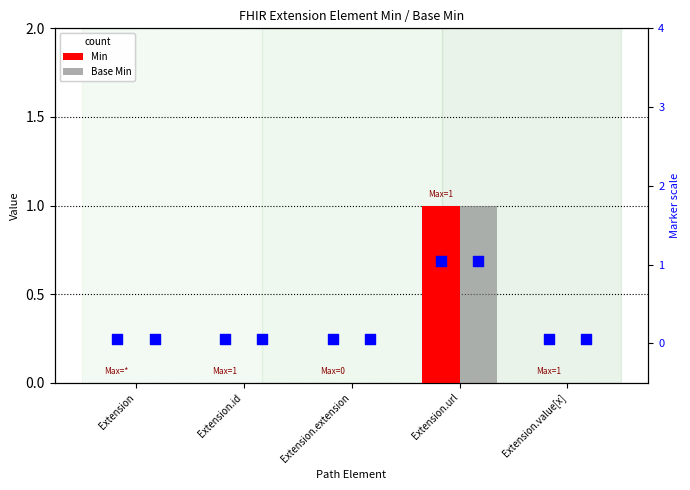

What is the total value across all series at Extension.url?

4.1